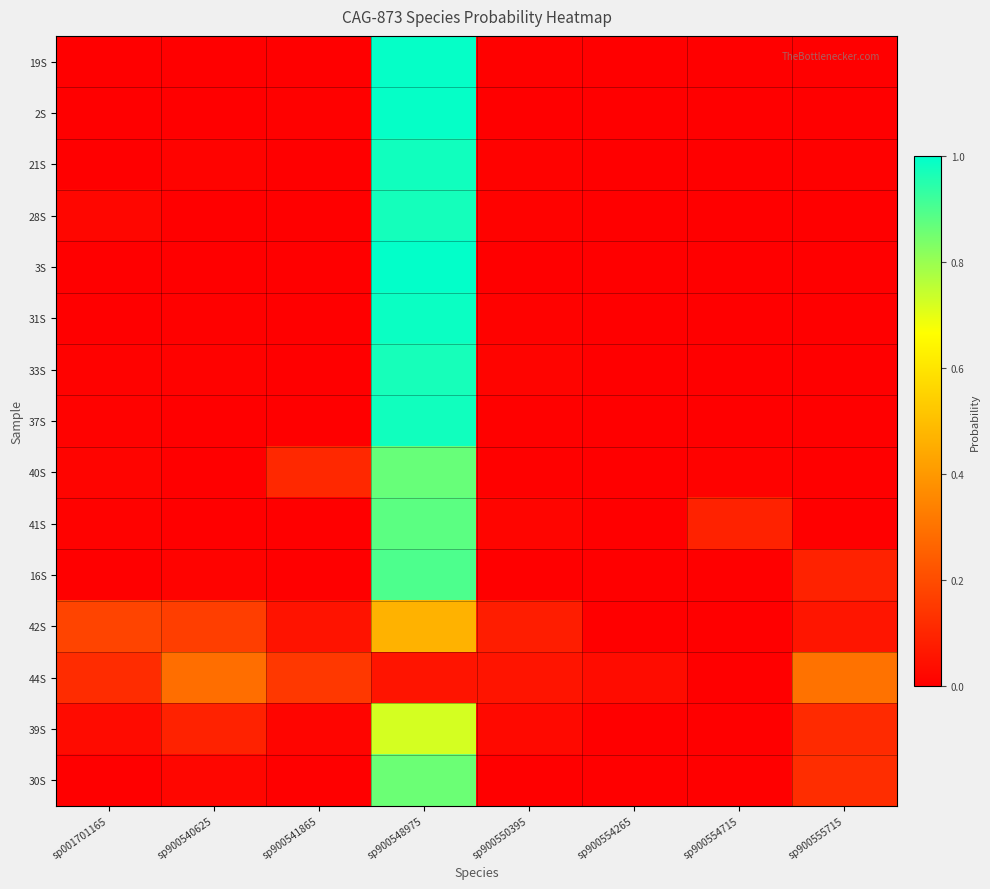

Count the number of data series in this chart.

15